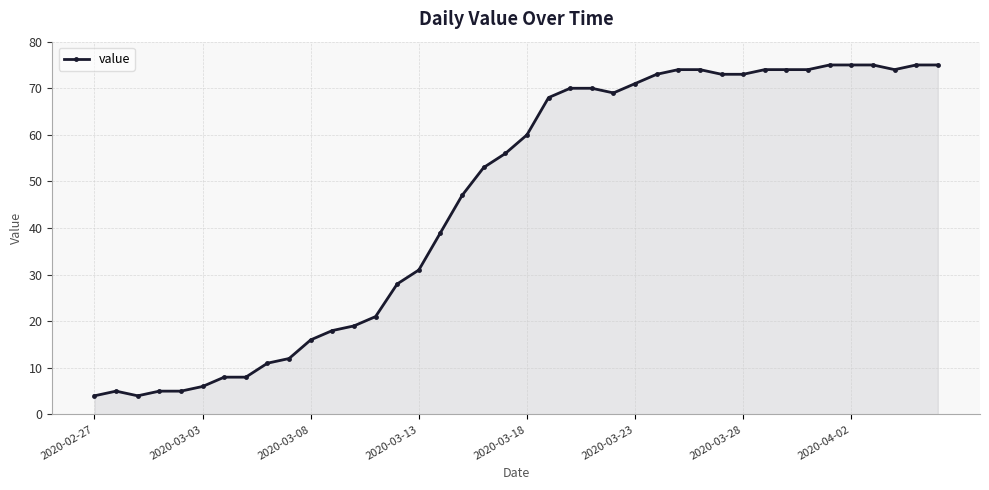

What is the average value?

46